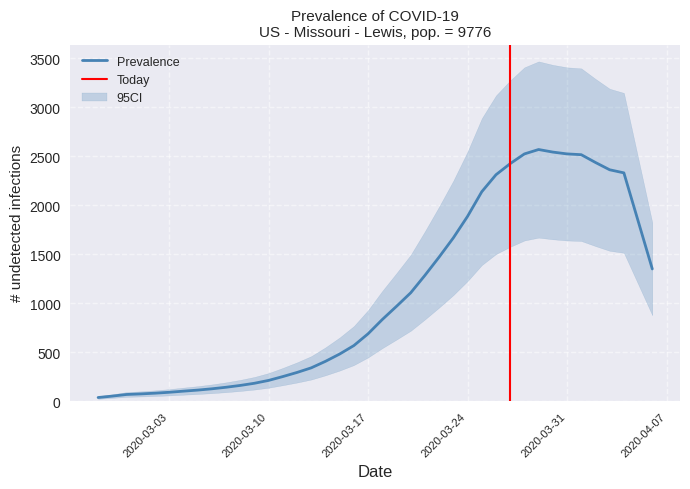

What is the average value?

1089.5